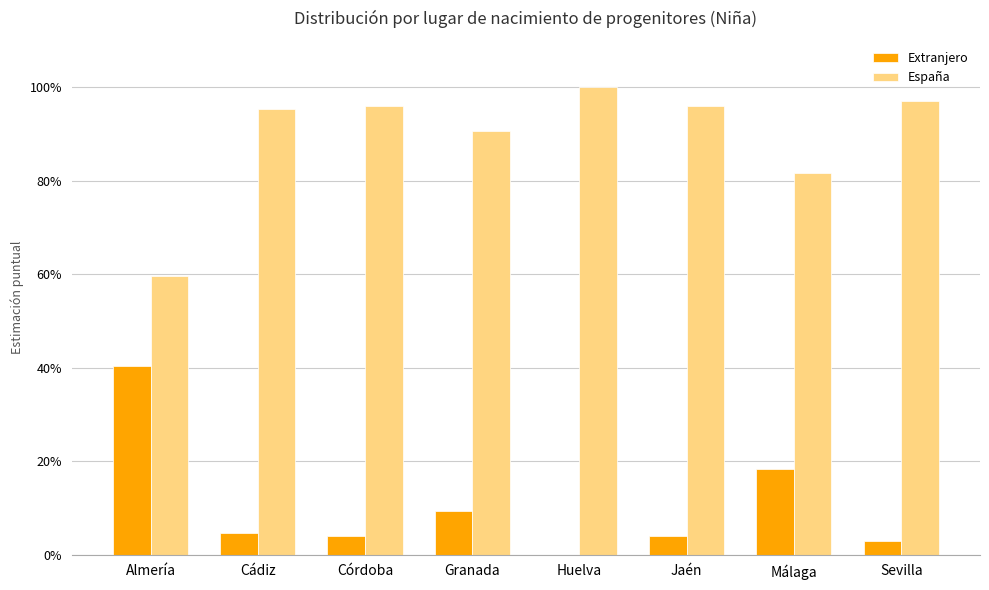

Are the bars horizontal?

No